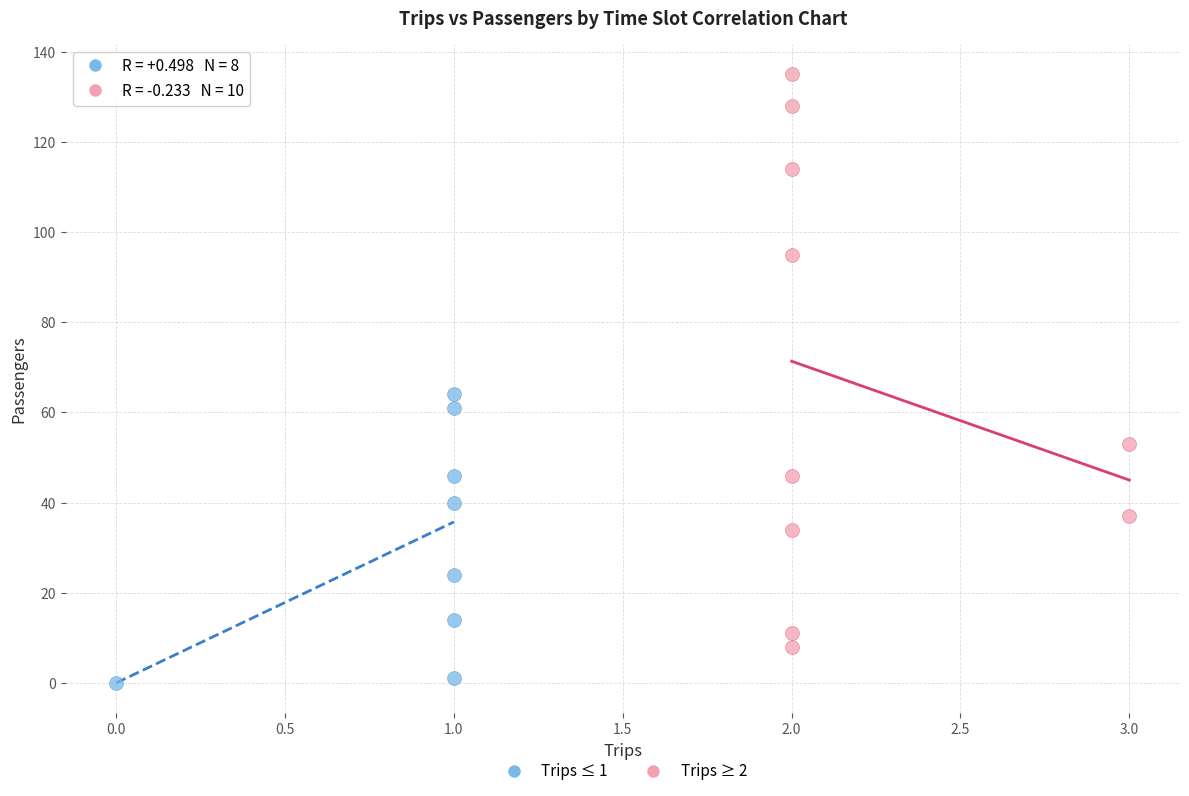

Which series contains the lowest Y value?

Trips ≤ 1